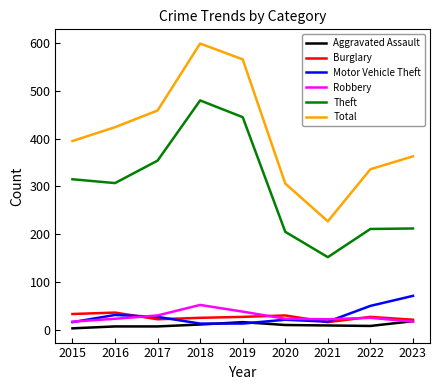

What is the greatest value displayed?

599